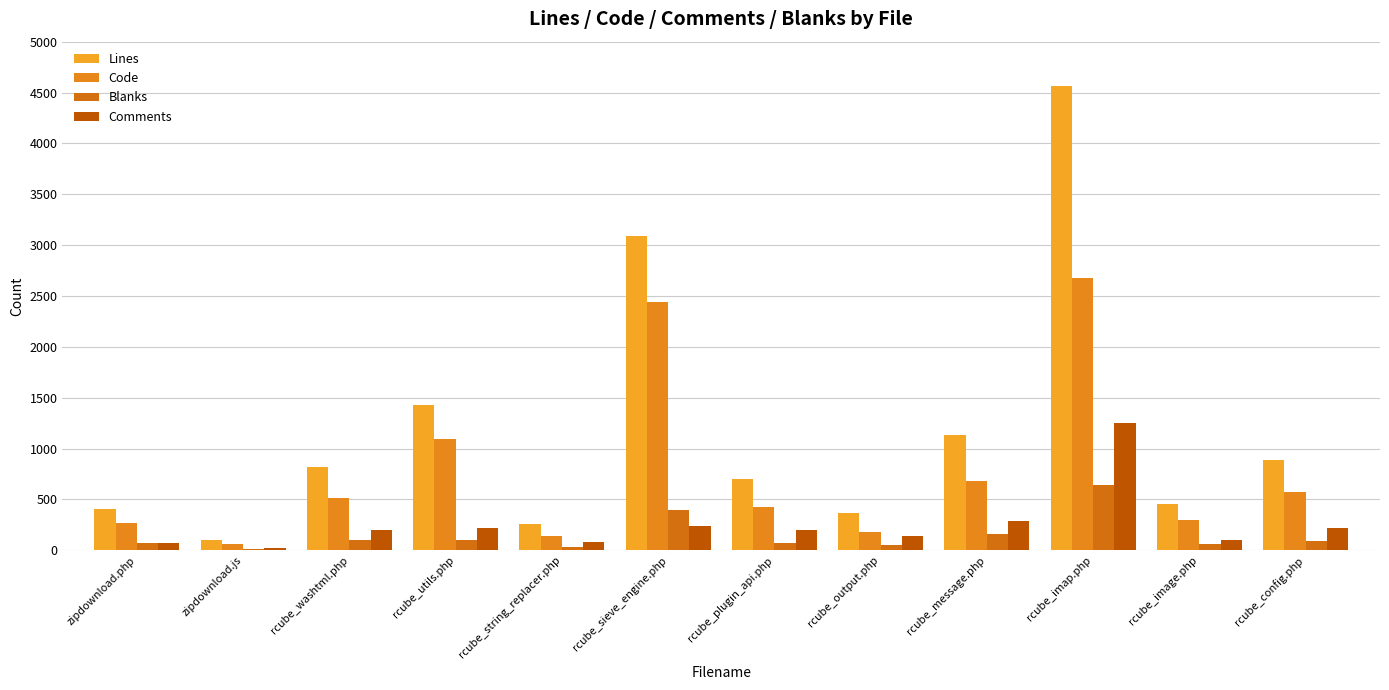

How many distinct data groups are displayed?

4